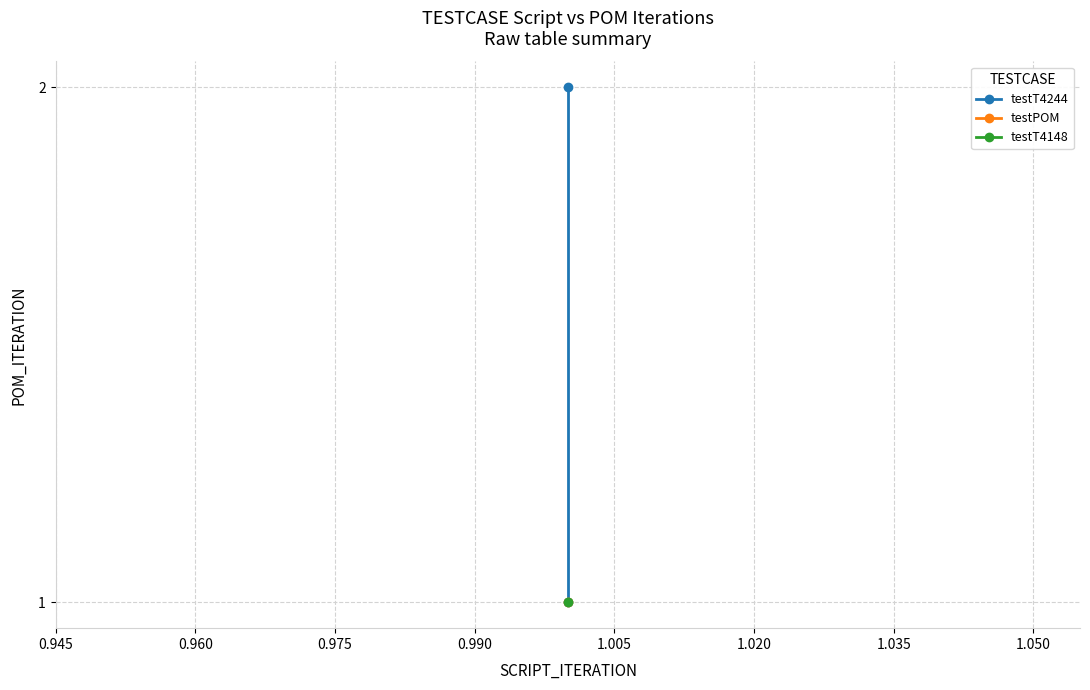

What is the greatest value displayed?

2